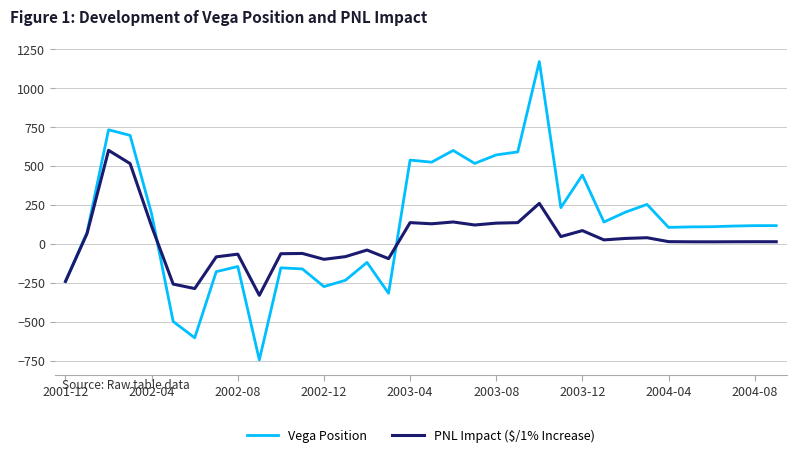

Which series has the largest range (max minus min)?

Vega Position